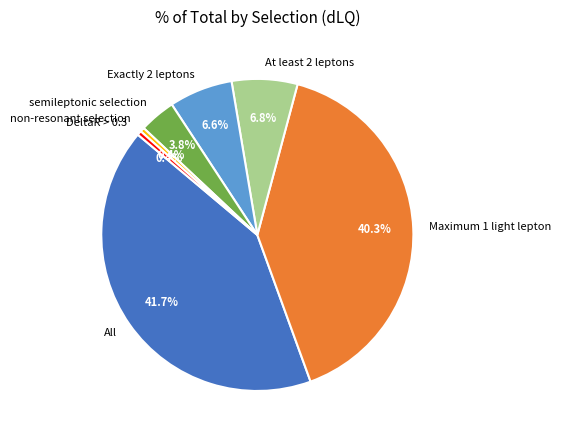

Is there any slice that represents more than half of the pie?

No